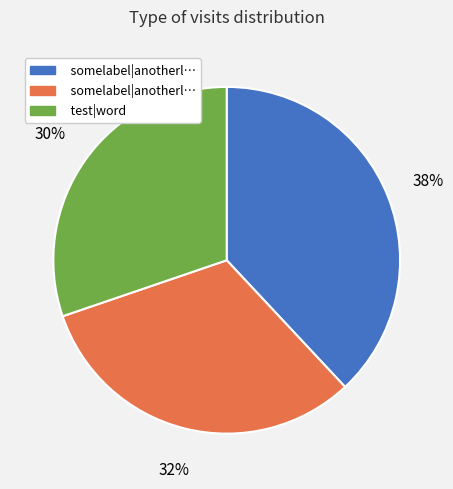

To the nearest percent, what is the difference between the largest and smallest slice percentages?

8%